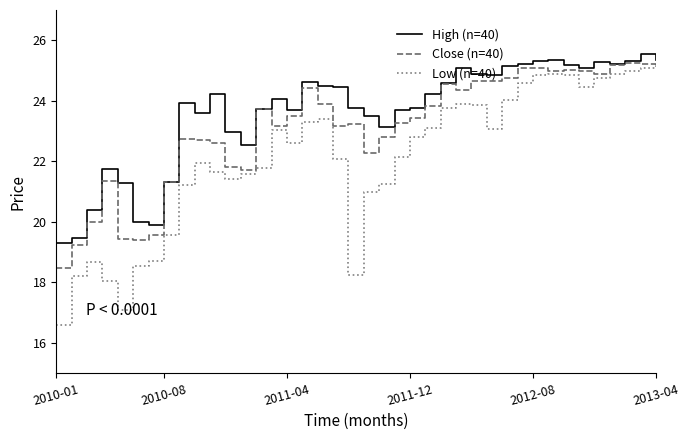

In Low (n=40), how many points are lower than both neighbors (excluding endpoints)?

6